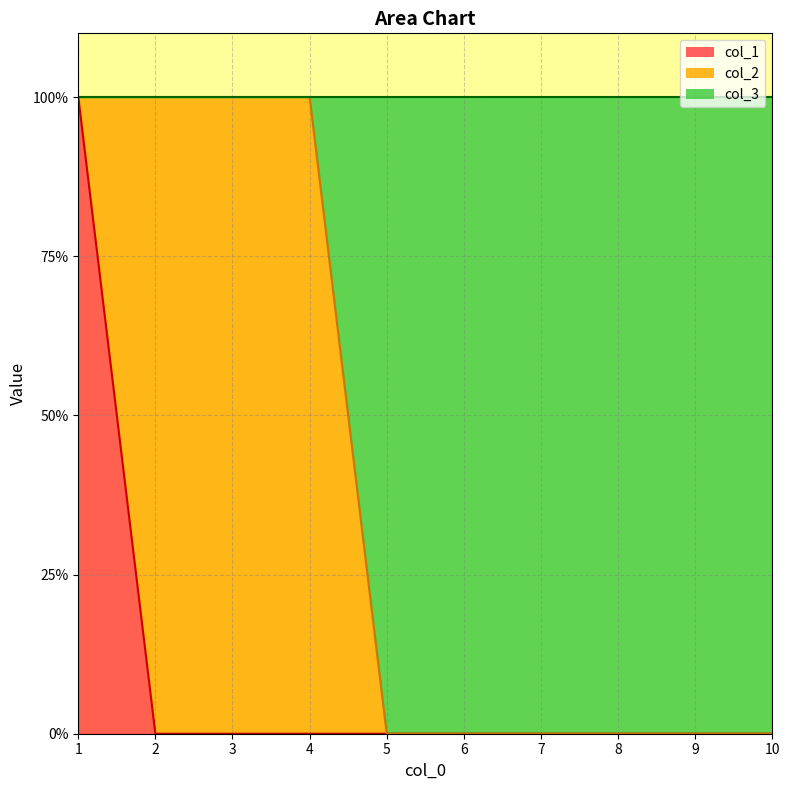

What are all the series names shown in the legend?

col_1, col_2, col_3